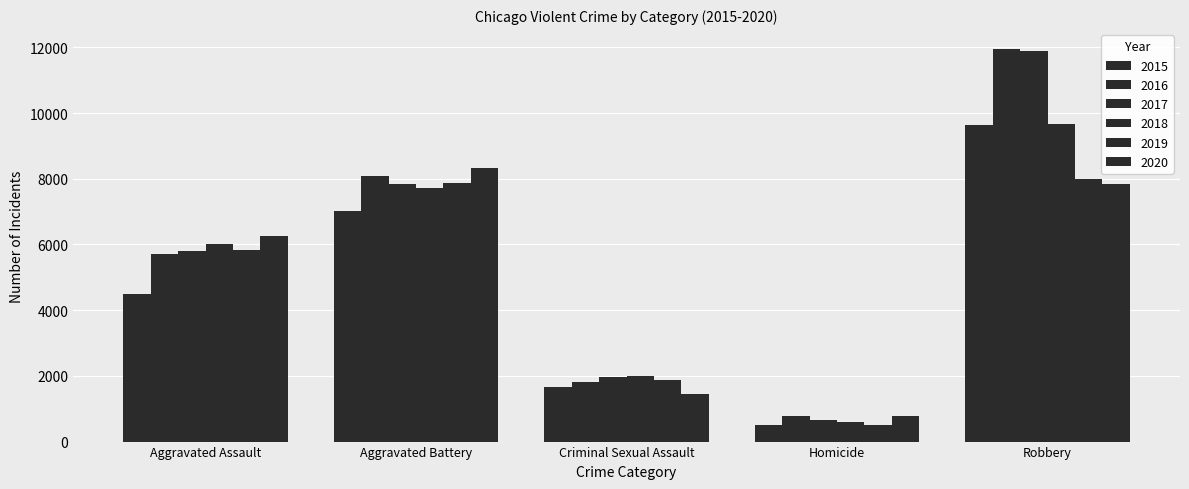

Where does the 2017 series first go above 5793?

Aggravated Battery